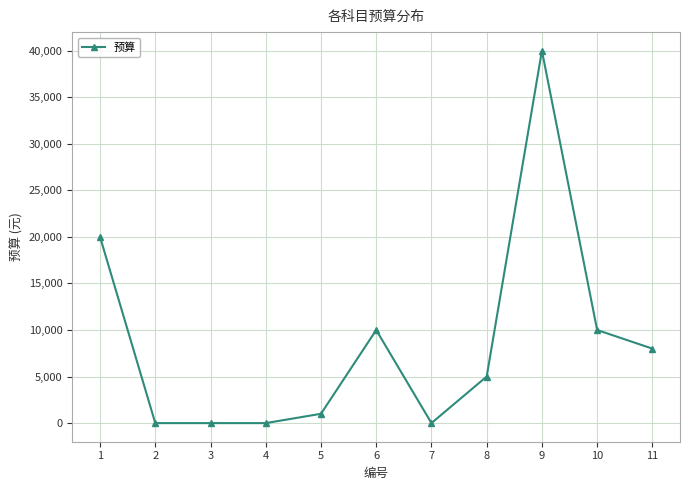

What is the difference between the values at 8 and 10?

5000